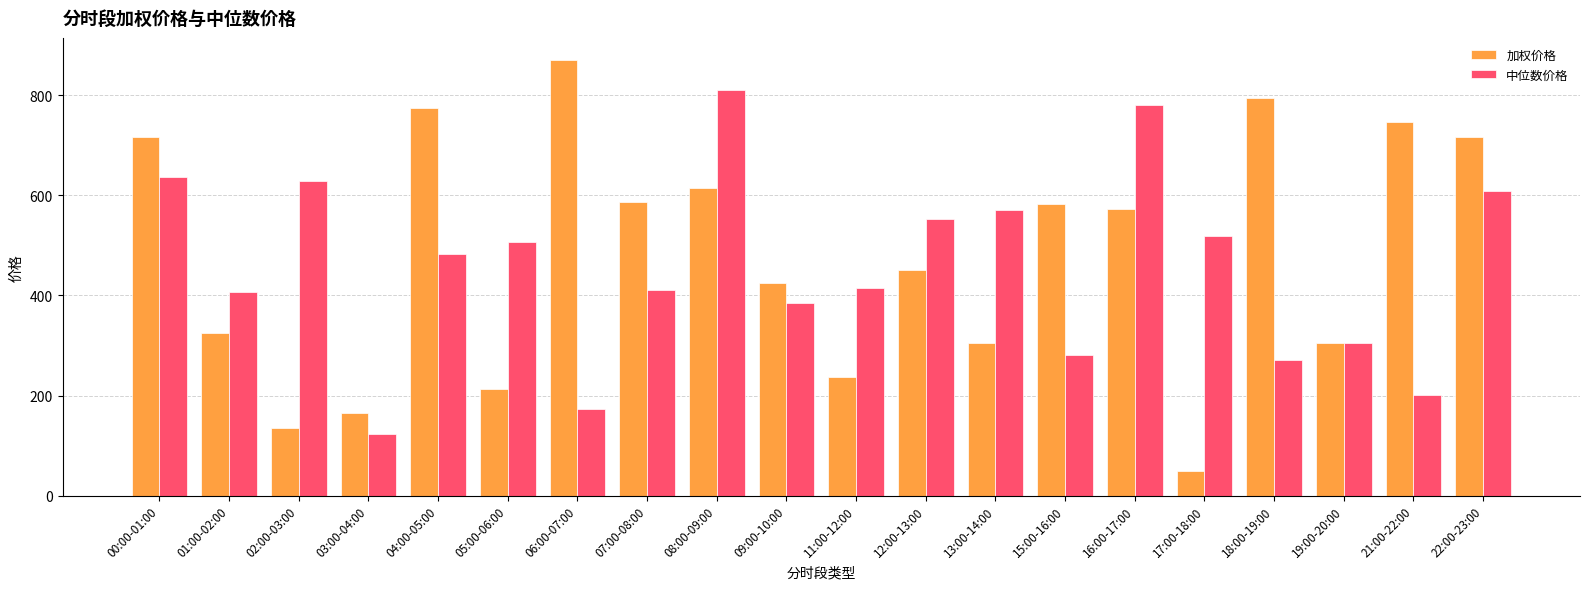

How many distinct data groups are displayed?

2